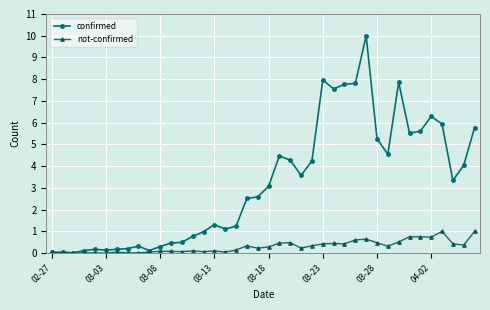

Which series has the largest total across all categories?

confirmed